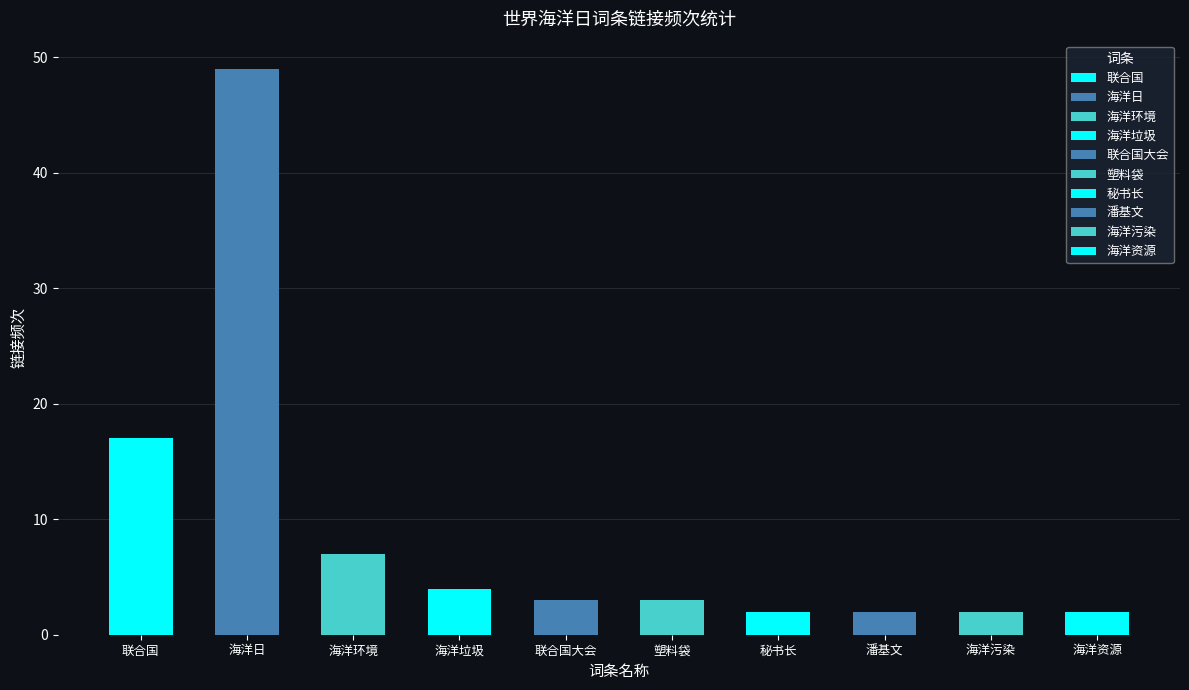

Rank the categories by value from lowest to highest.

秘书长, 潘基文, 海洋污染, 海洋资源, 联合国大会, 塑料袋, 海洋垃圾, 海洋环境, 联合国, 海洋日